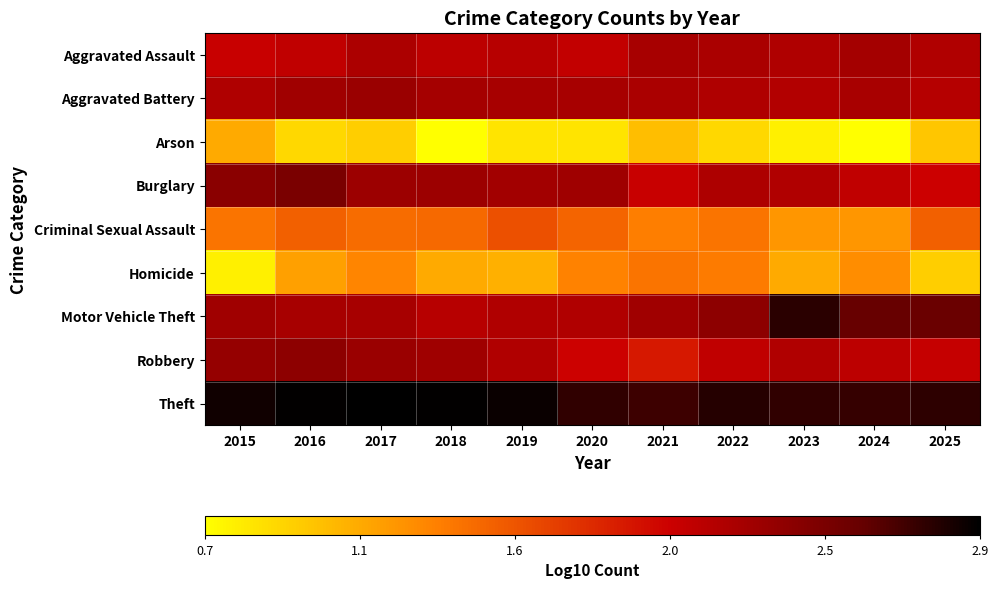

What is the minimum value shown in the chart?

0.7